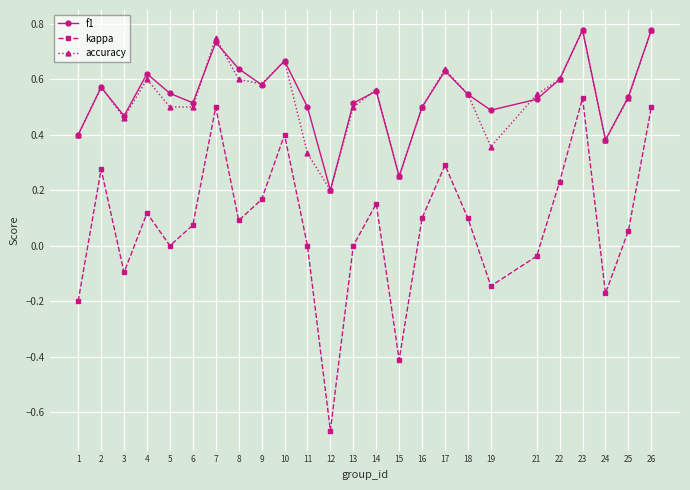

Which category has the lowest value in the f1 series?

12